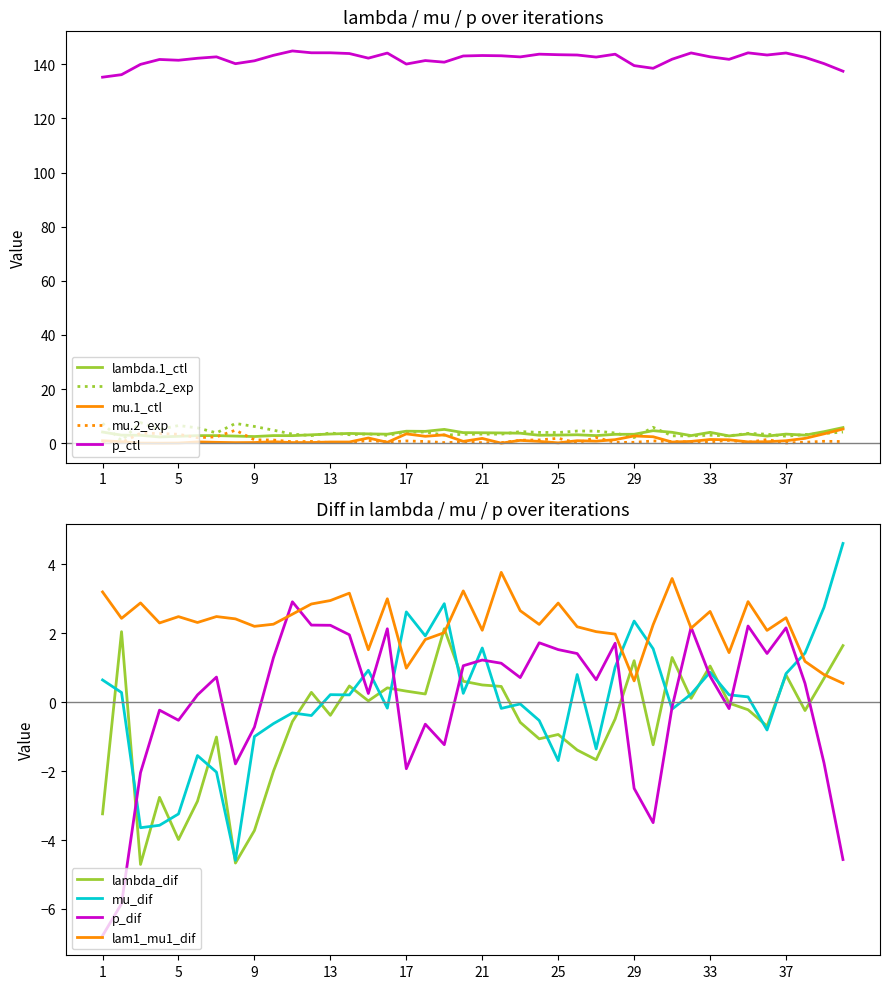

At which label does lambda.1 reach its minimum?

4